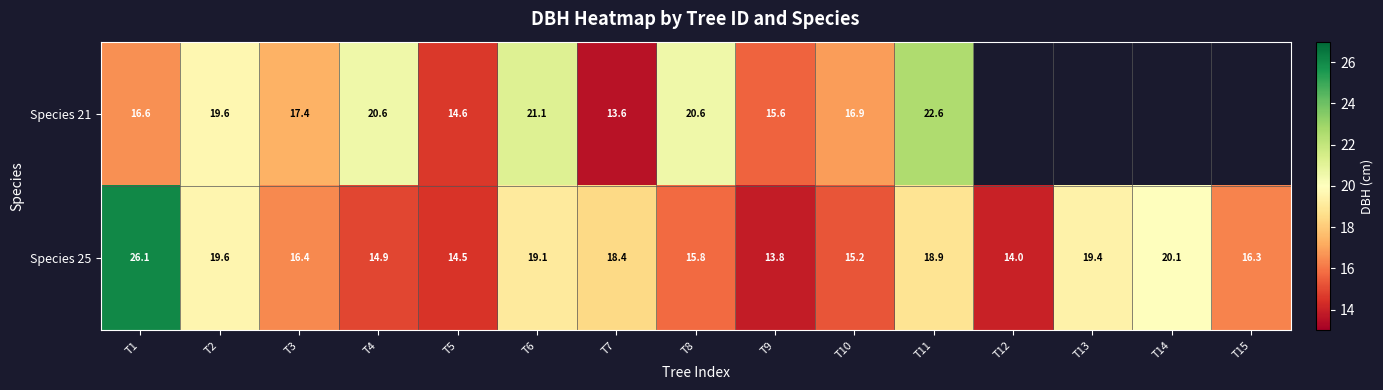

What is the total value across all series at T1?

42.7